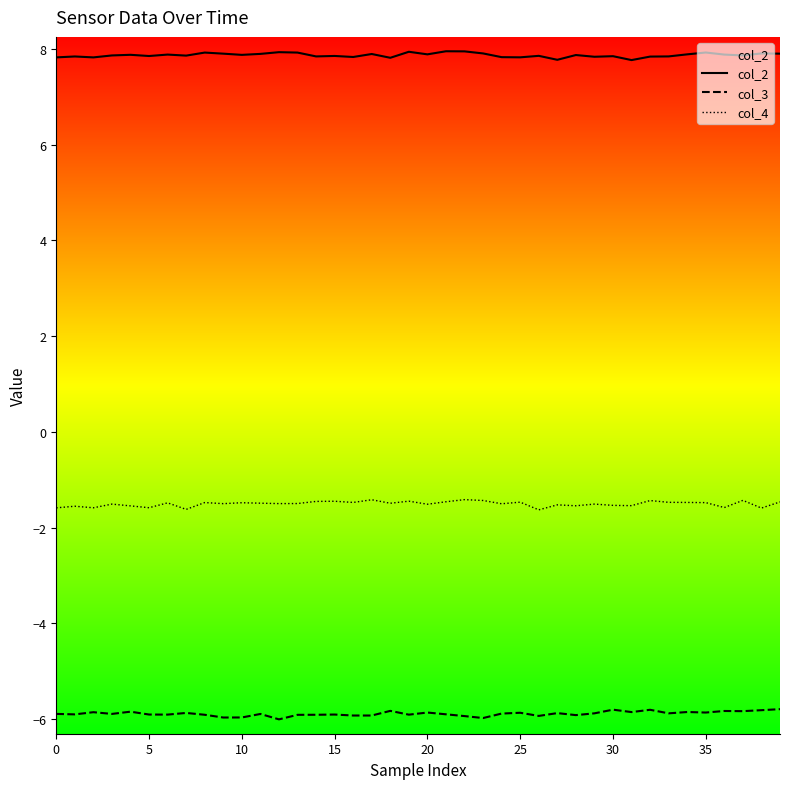

How many interior local valleys does the col_2 series have?

13